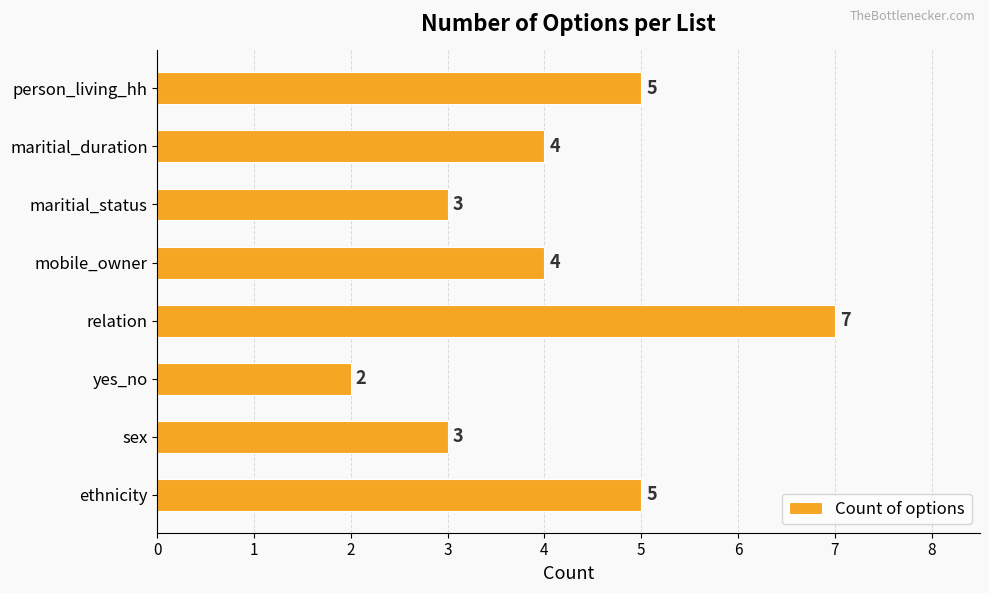

What is the minimum value shown in the chart?

2